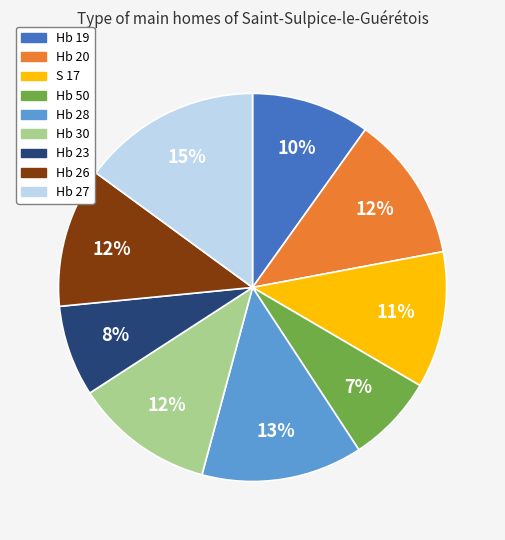

Does Hb 23 represent more than half of the total?

No